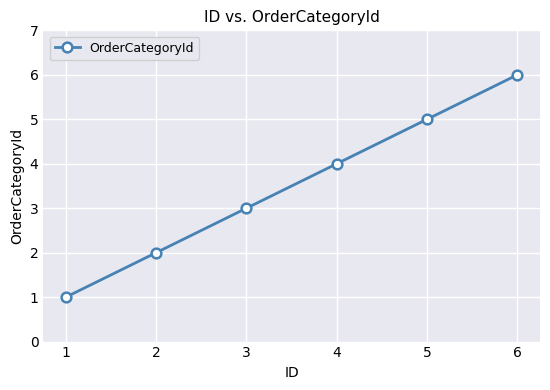

How many distinct data groups are displayed?

1